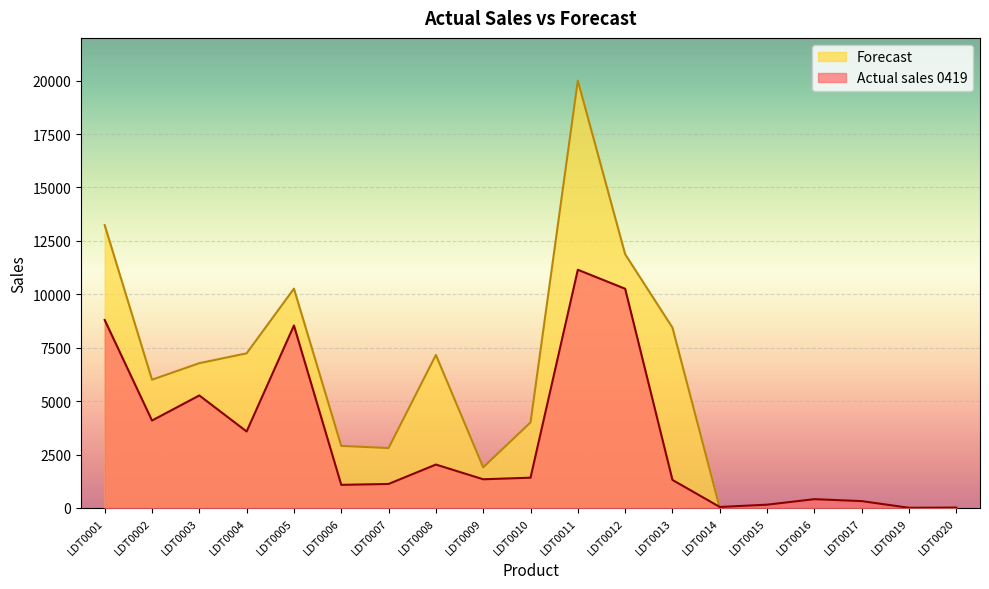

True or false: Forecast has more than 1 points higher than both neighbors.

True